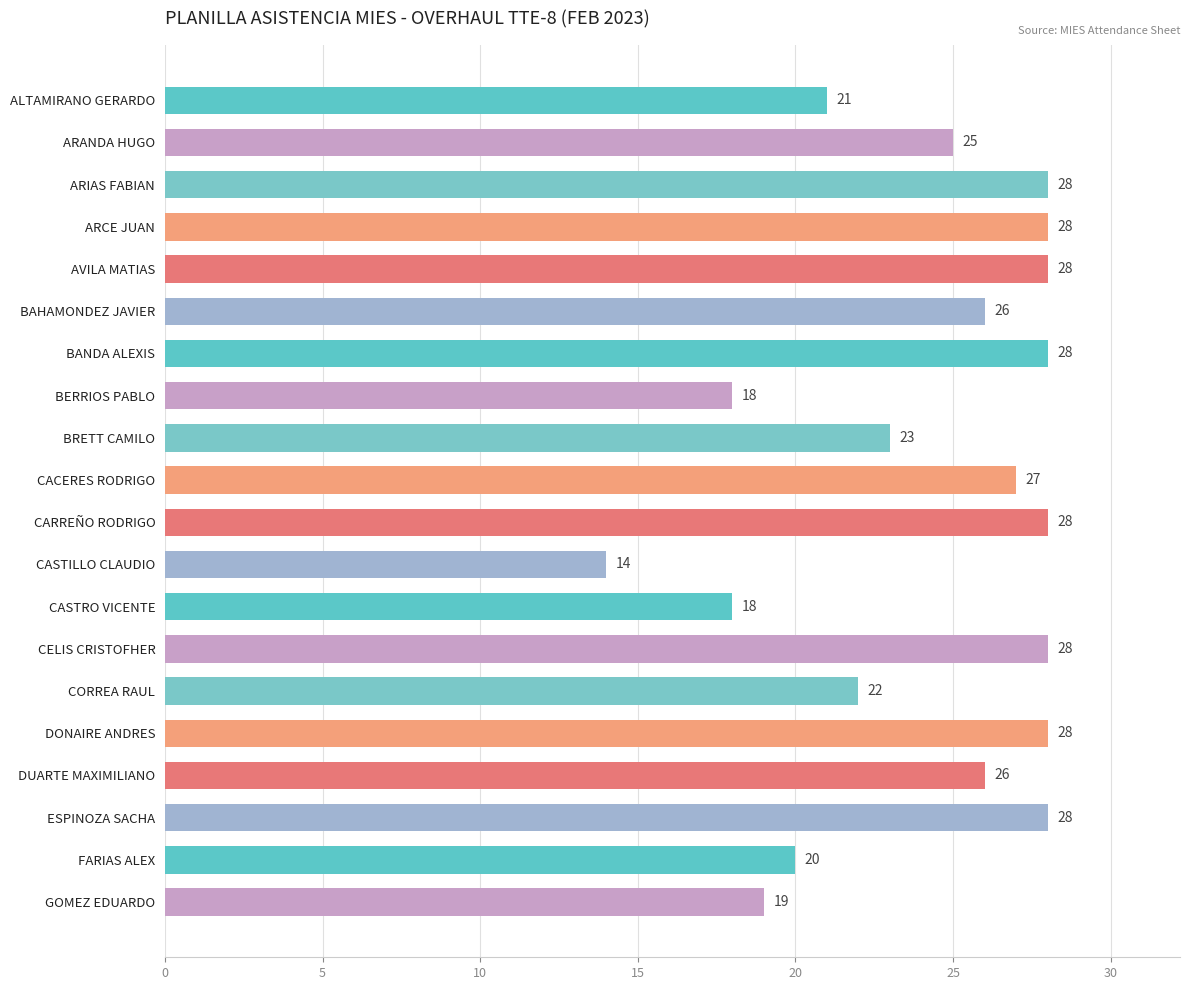

The chart shows a value of 34 at ALTAMIRANO GERARDO. True or false?

False